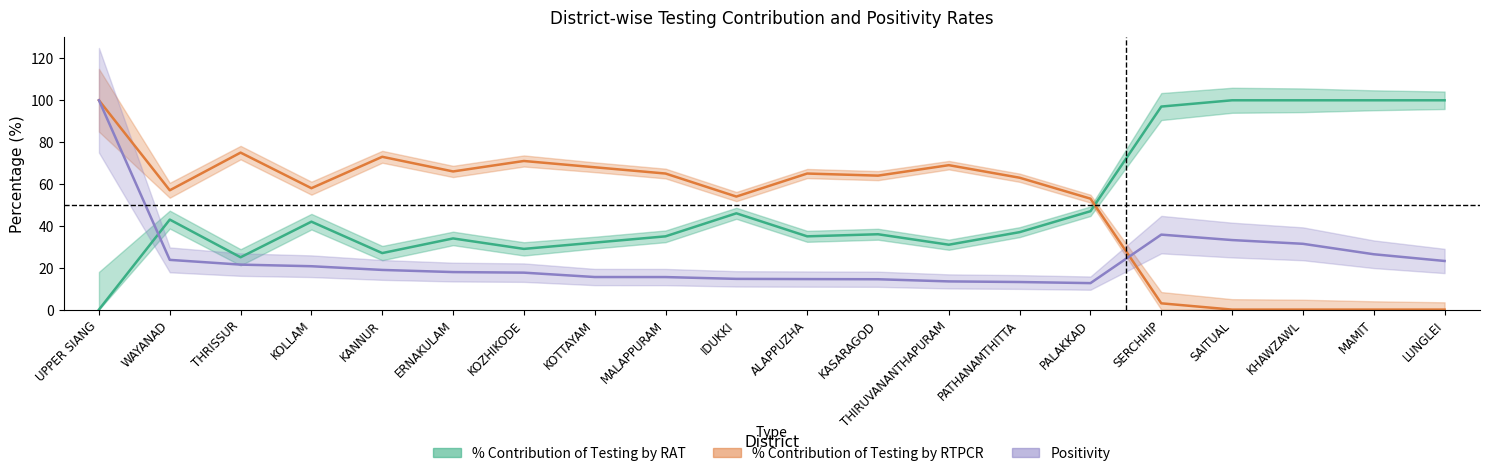

True or false: % Contribution of Testing by RTPCR and Positivity cross at least once.

True